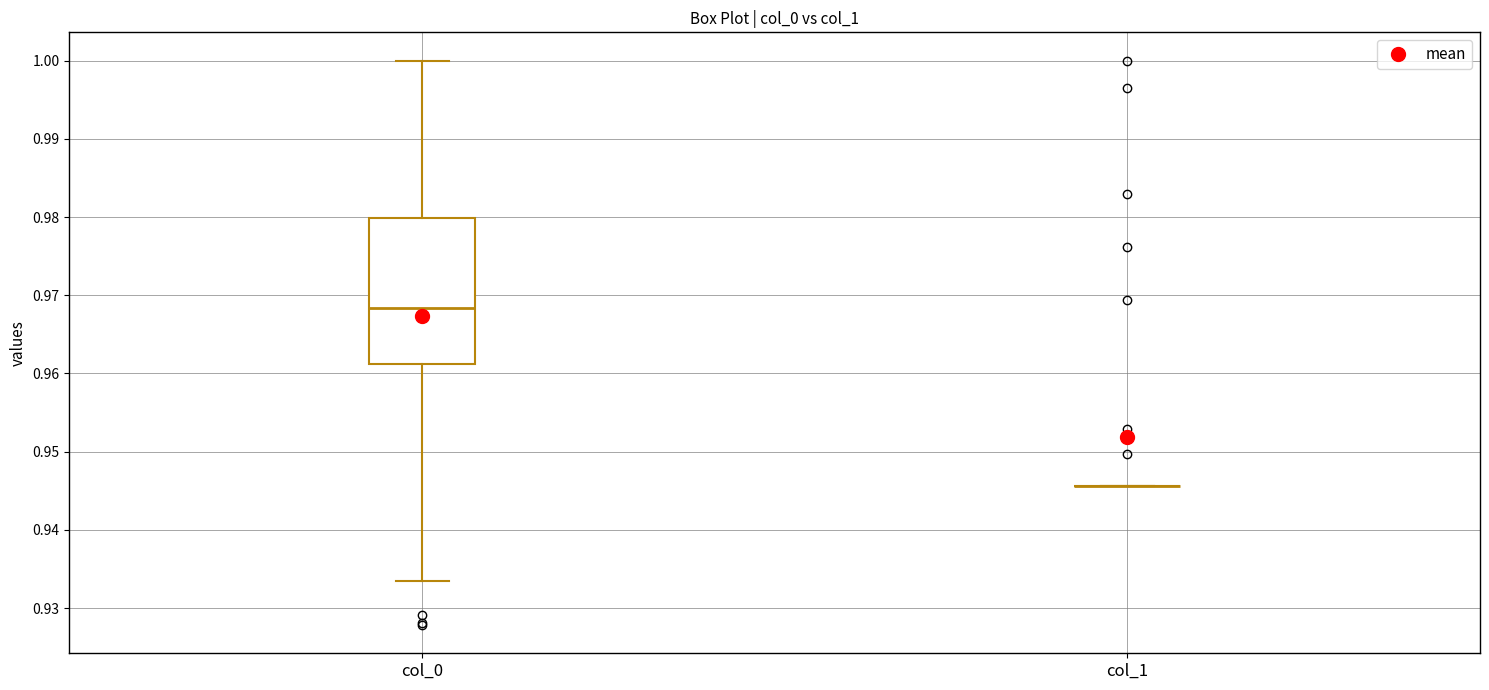

Reading left to right, read every box against the y-axis: the position of its median line, the range the box covers, and the ends of its whiskers. The values are not printed on the chart, so give them approximately, as read against the axis.

col_0: median 0.968, box 0.961 to 0.980, whiskers 0.933 to 1.000
col_1: box collapsed to a line at 0.946, whiskers 0.946 to 0.946